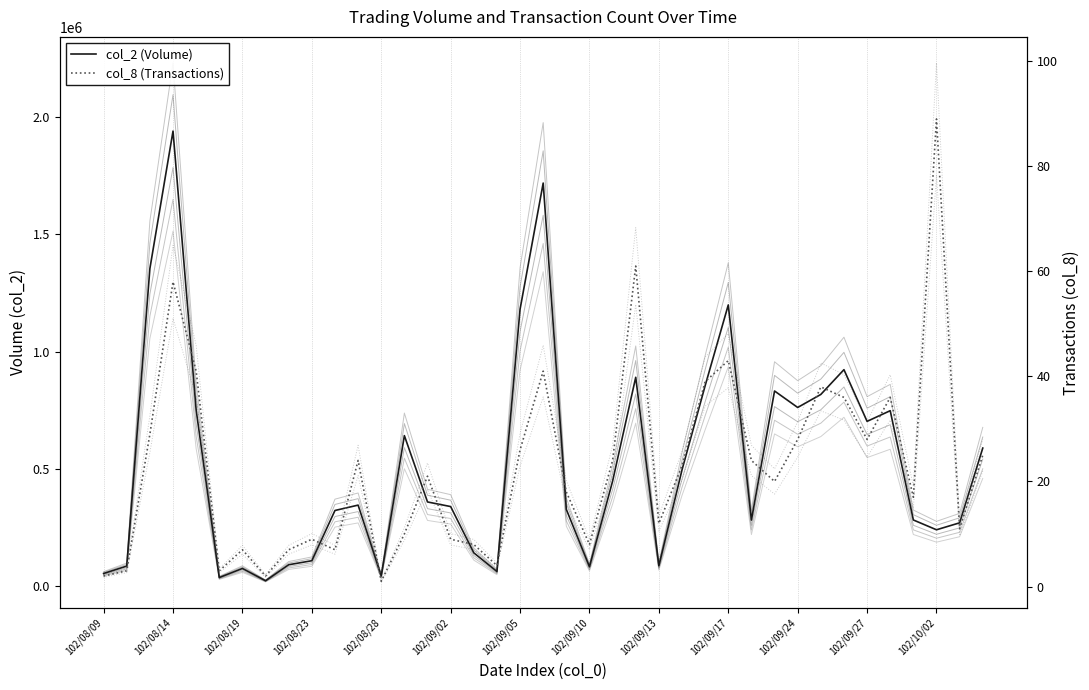

The col_2 series shows 1086317.6 at 102/09/05. True or false?

True